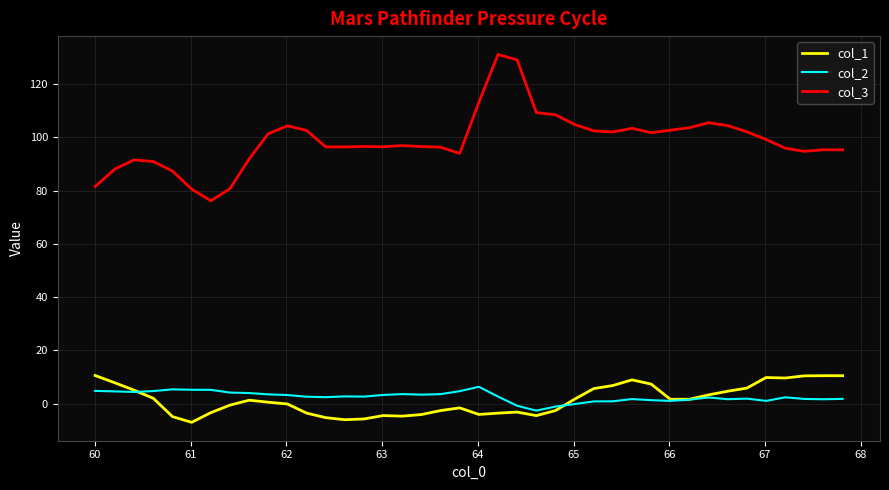

What is the highest value of the col_3 series?

131.1